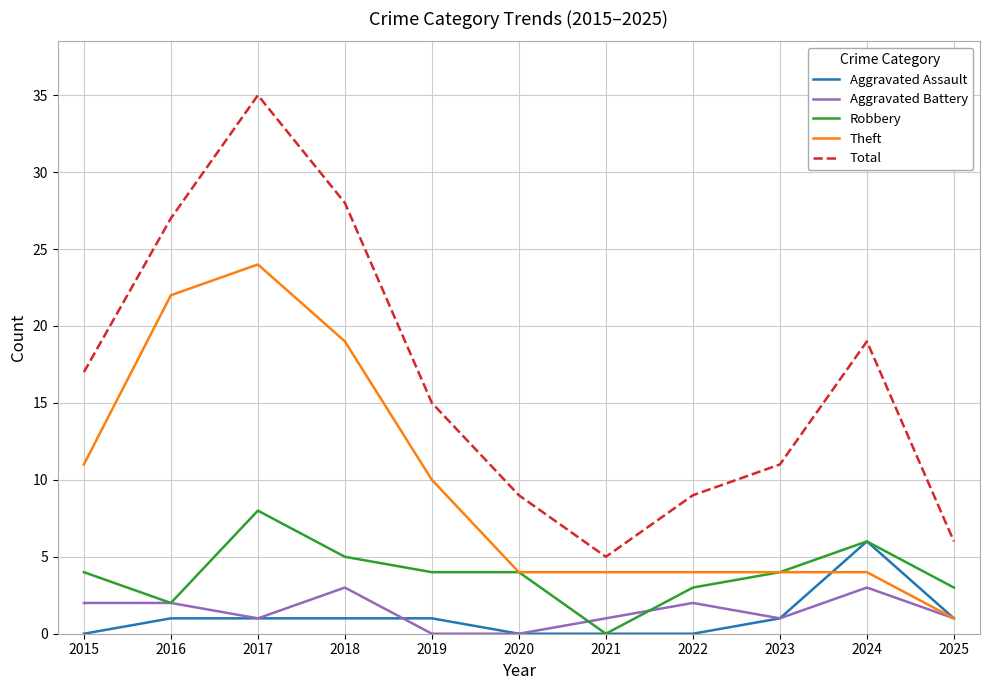

How many lines are shown in the chart?

5